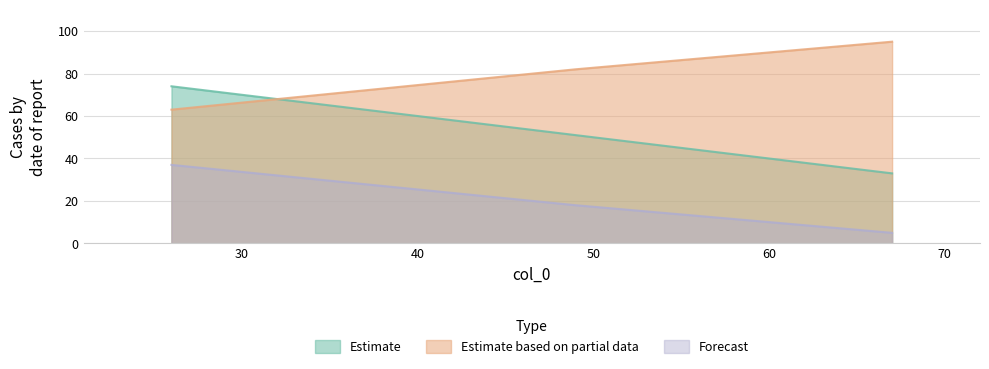

Reading right to left, extract all data points from this chart.

col_1: 67=33	49=51	26=74
col_2: 67=95	49=82	26=63
col_3: 67=5	49=18	26=37